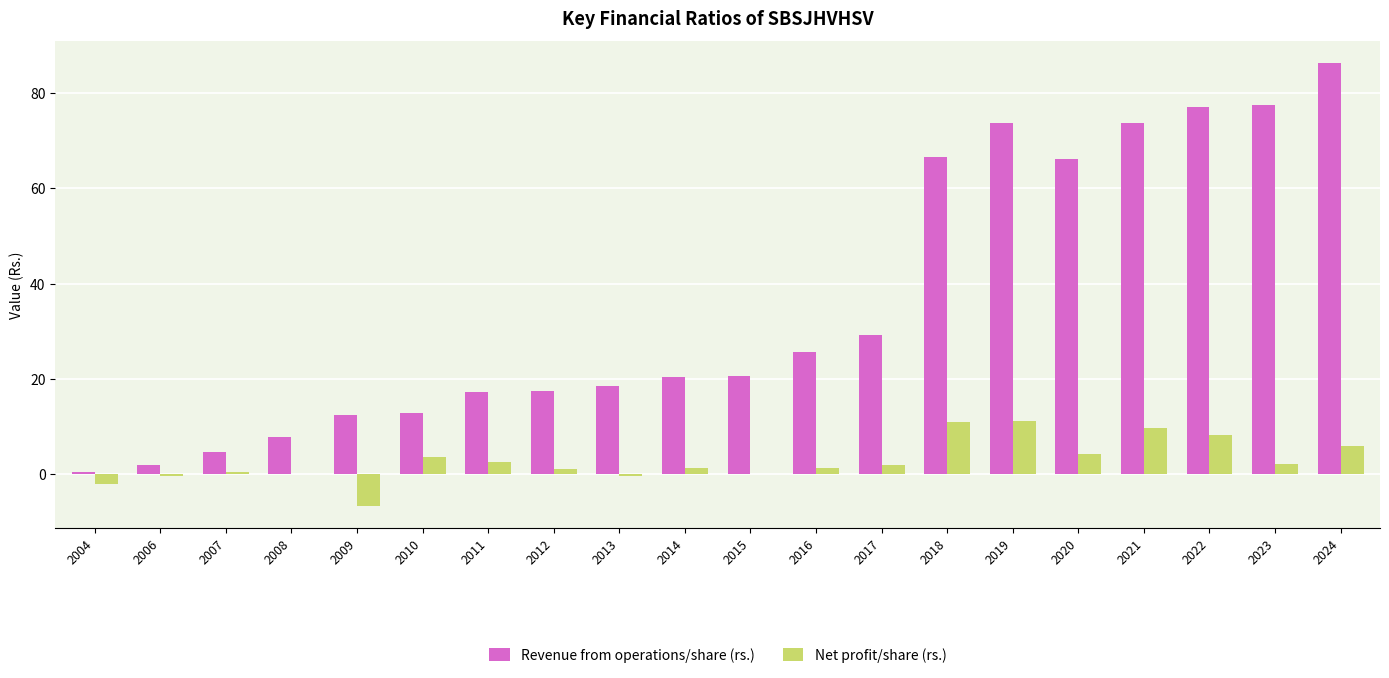

What is the sum of all Revenue from operations/share (rs.) values?

709.5